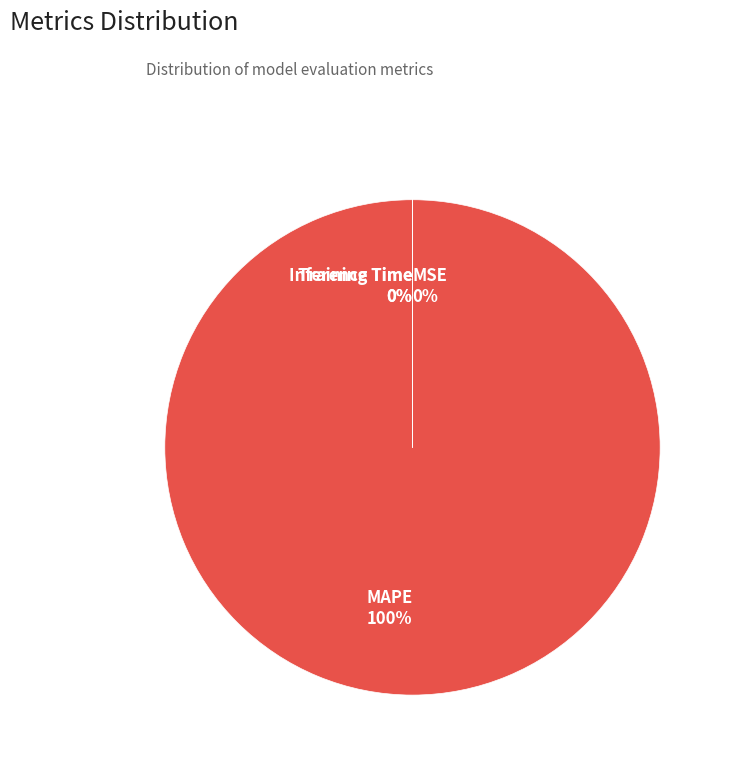

To the nearest percent, what is the difference between the MAPE and Training Time slice percentages?

100%